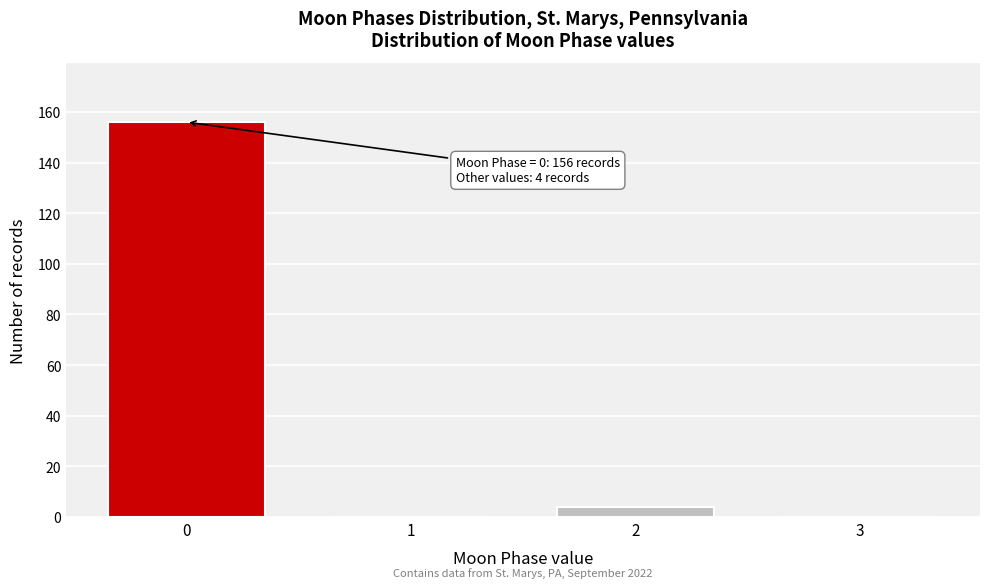

Reading left to right, list all the values displayed in this chart.

0=156	1=0	2=4	3=0